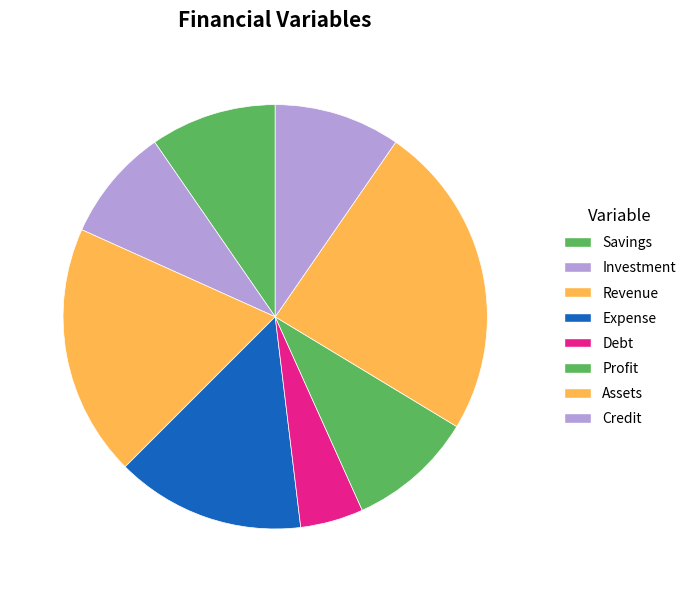

Which category has the smallest portion of the pie?

Debt